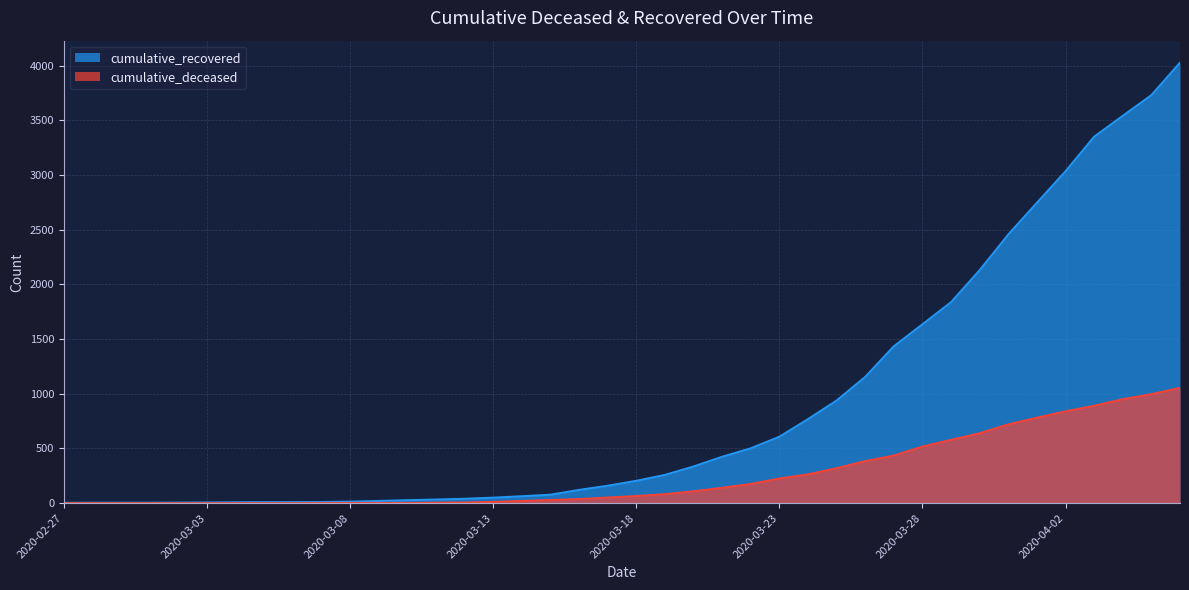

Where does the cumulative_recovered series first go above 204?

2020-03-19